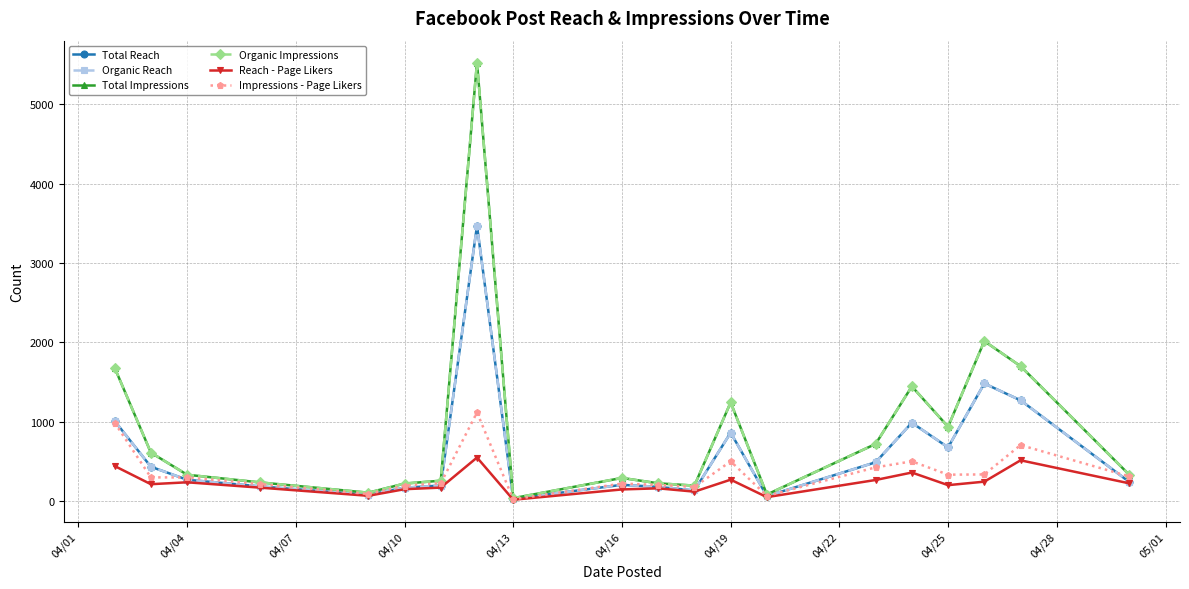

True or false: Total Reach has more than 0 interior local peaks.

True